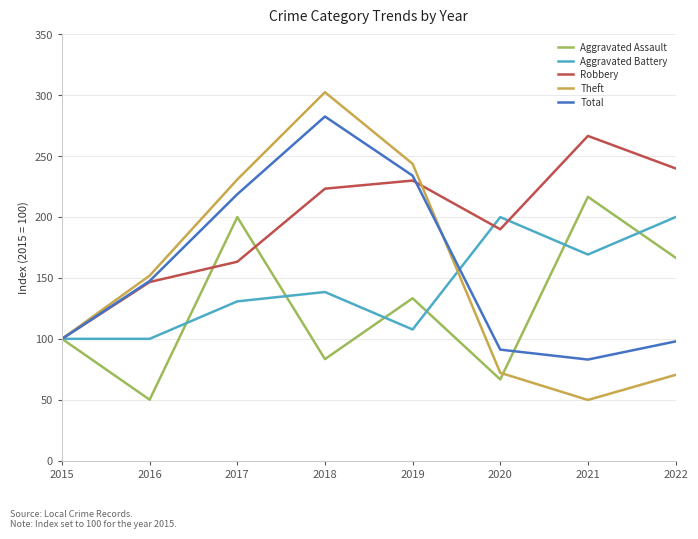

Where is Aggravated Battery nearest to the value 150?

2018